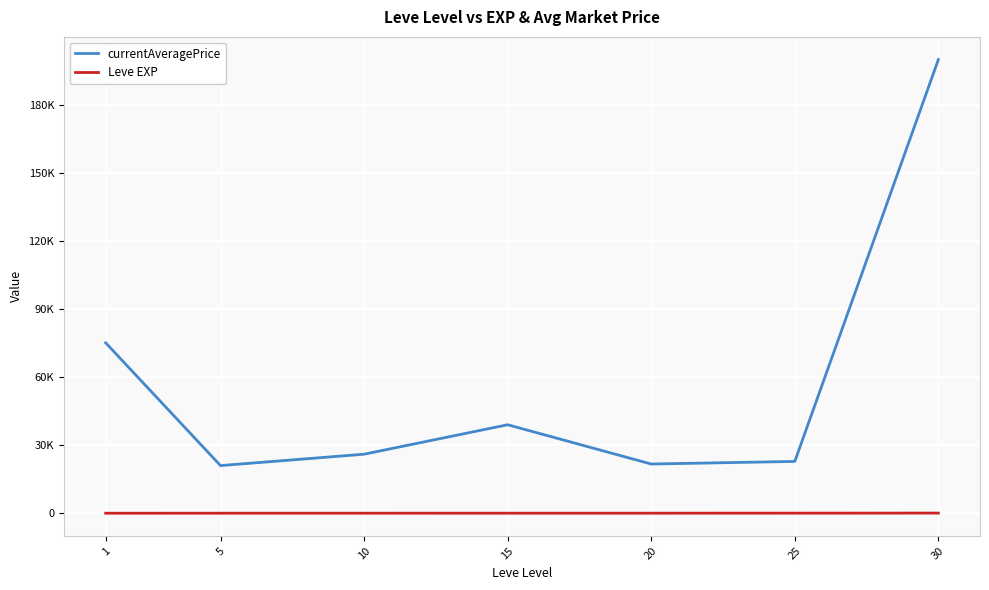

True or false: Leve EXP and currentAveragePrice cross at least once.

False